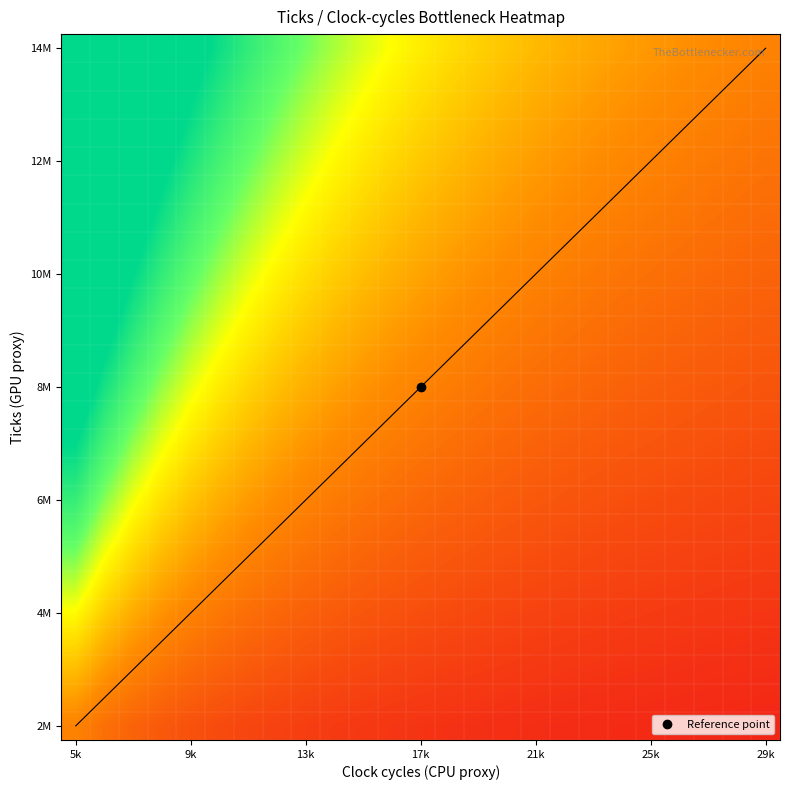

At which category is the sum across all series the highest?

5k